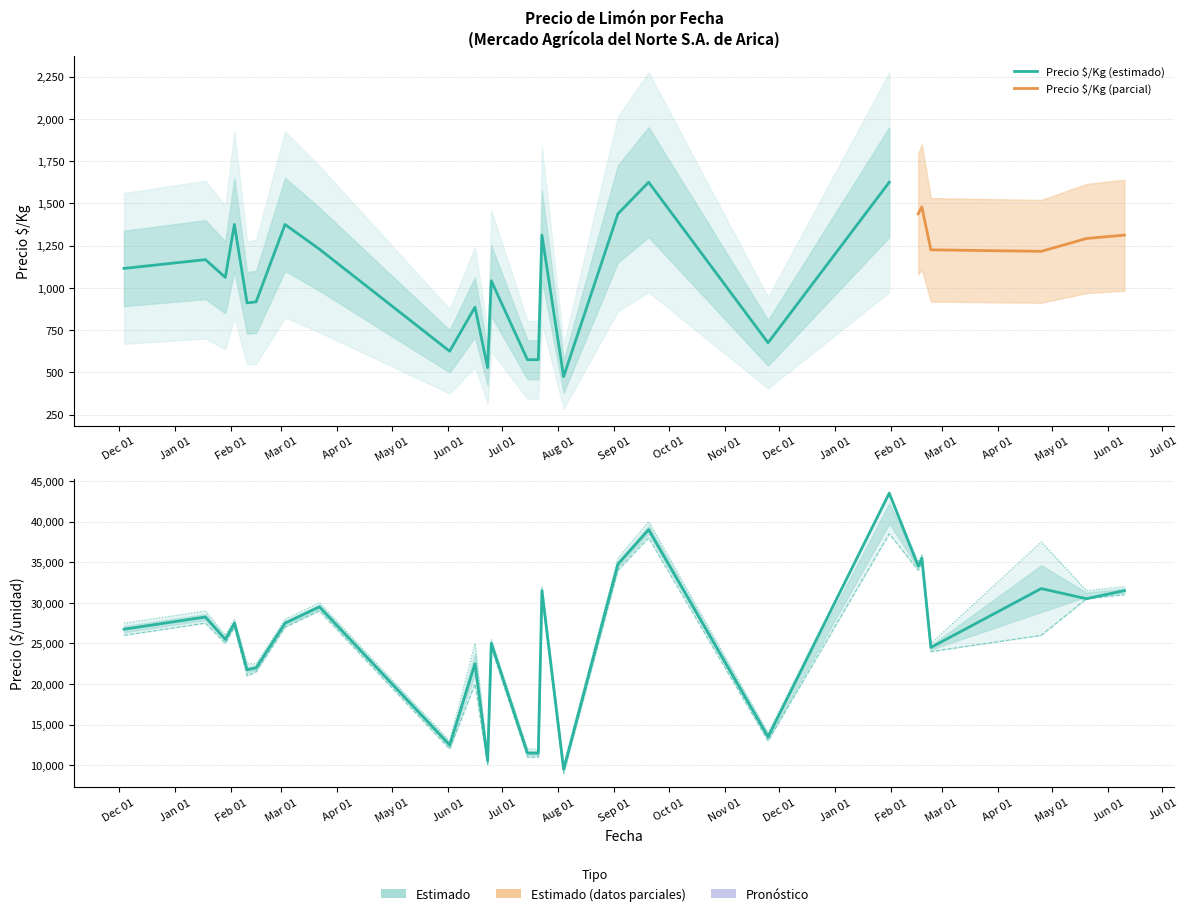

Count the number of categories in the chart.

26